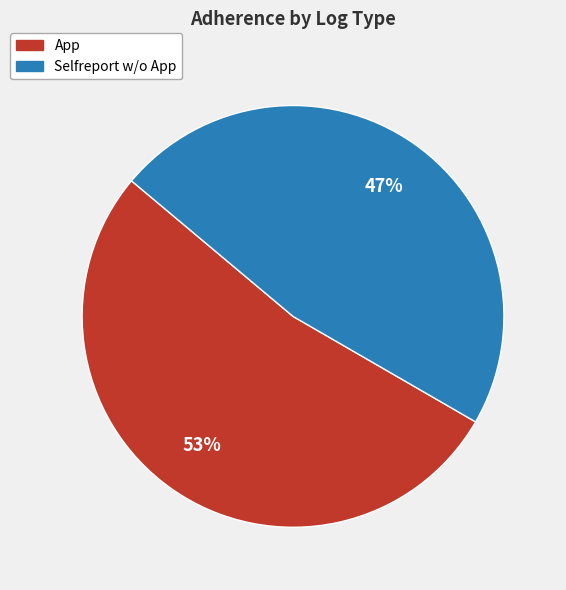

What percentage is the App slice, to the nearest percent?

53%